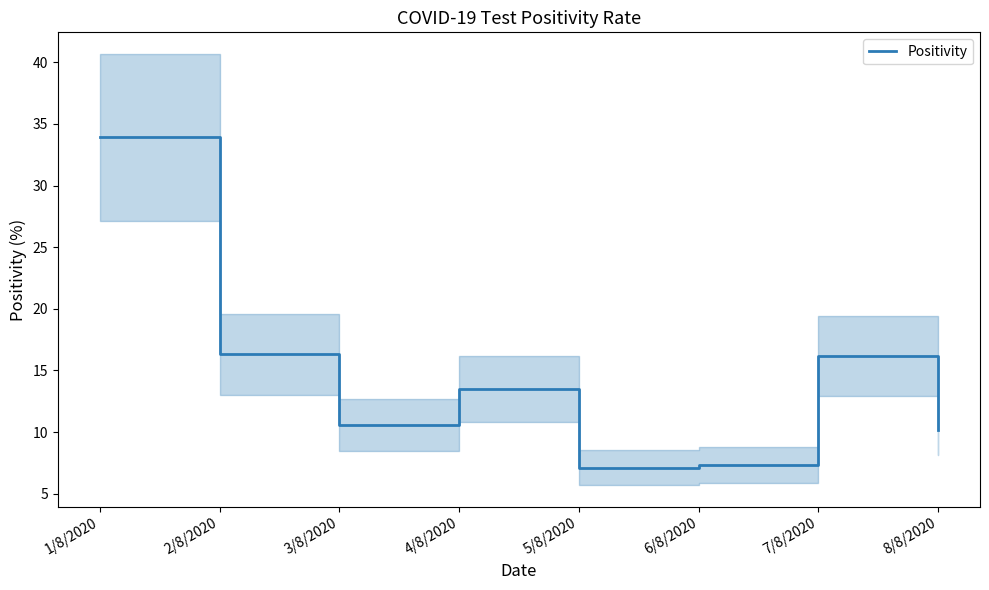

What is the label of the 2nd point from the left?

2/8/2020